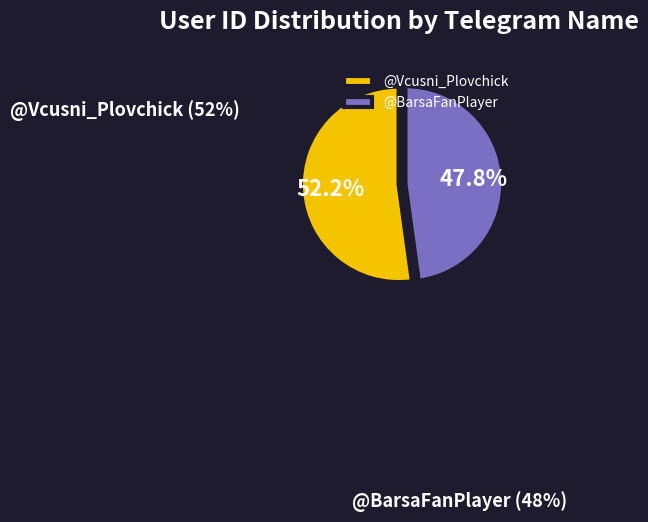

Is it true that @BarsaFanPlayer is 48% of the pie?

True